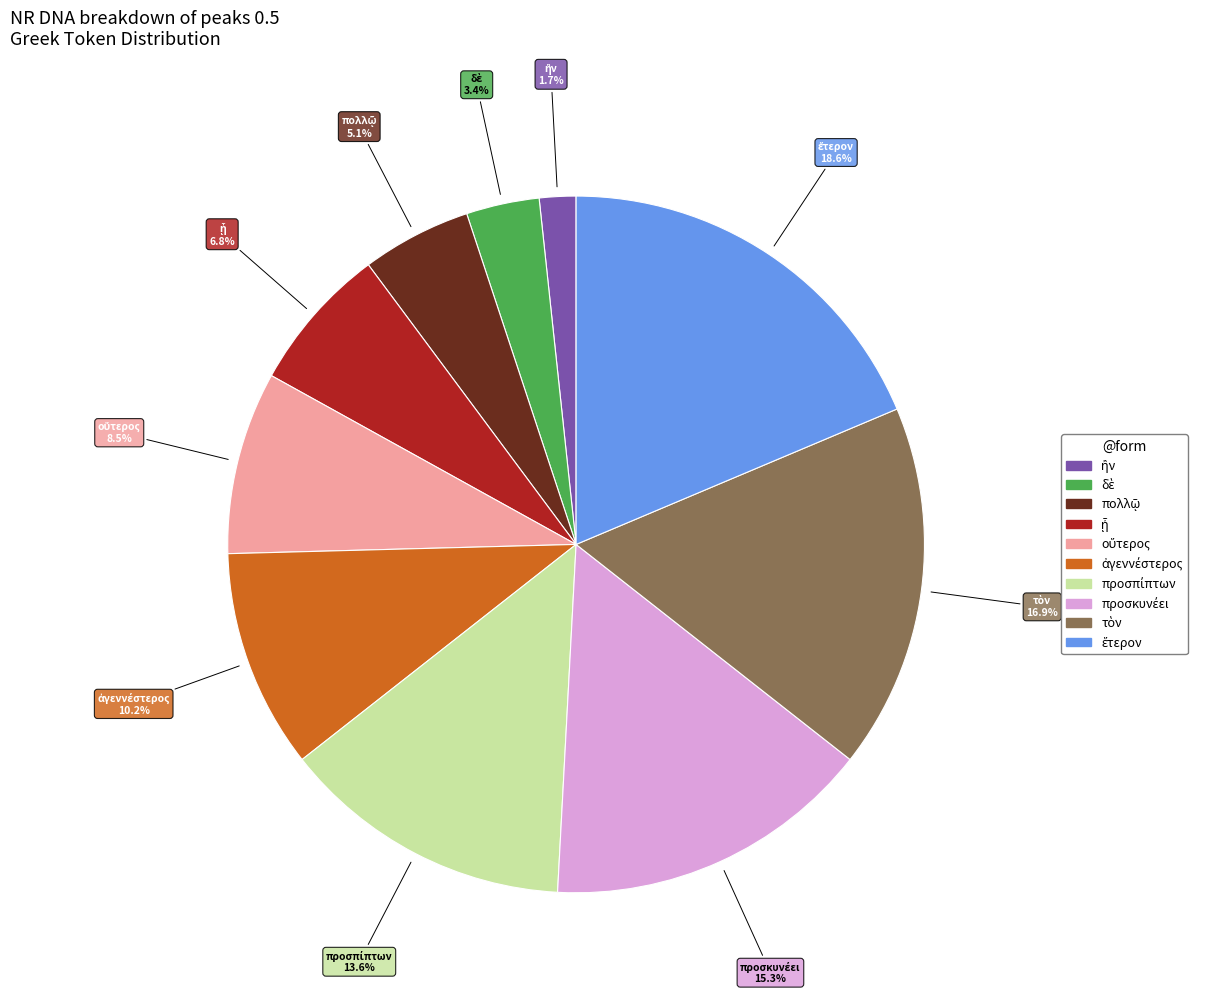

What percentage is the προσκυνέει slice, to the nearest percent?

15%